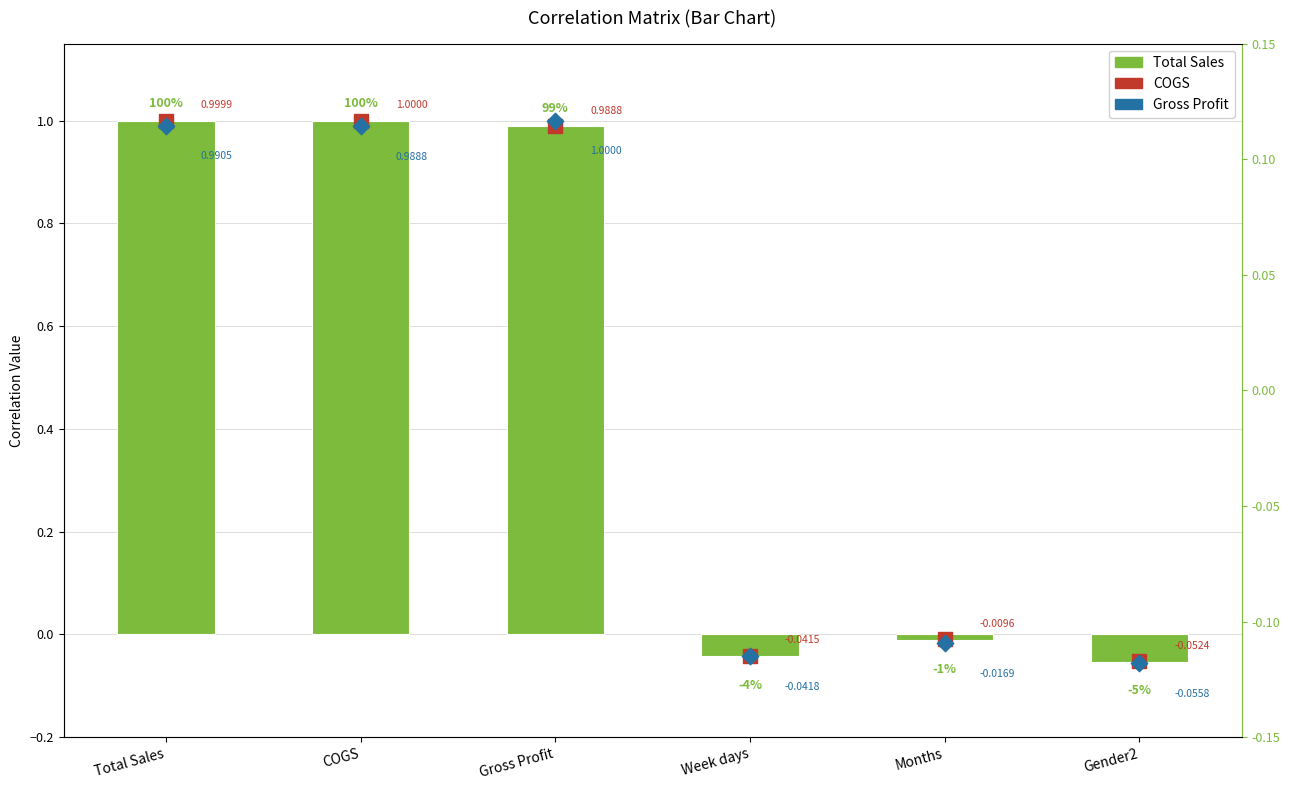

What are all the series names shown in the legend?

Total Sales, COGS, Gross Profit